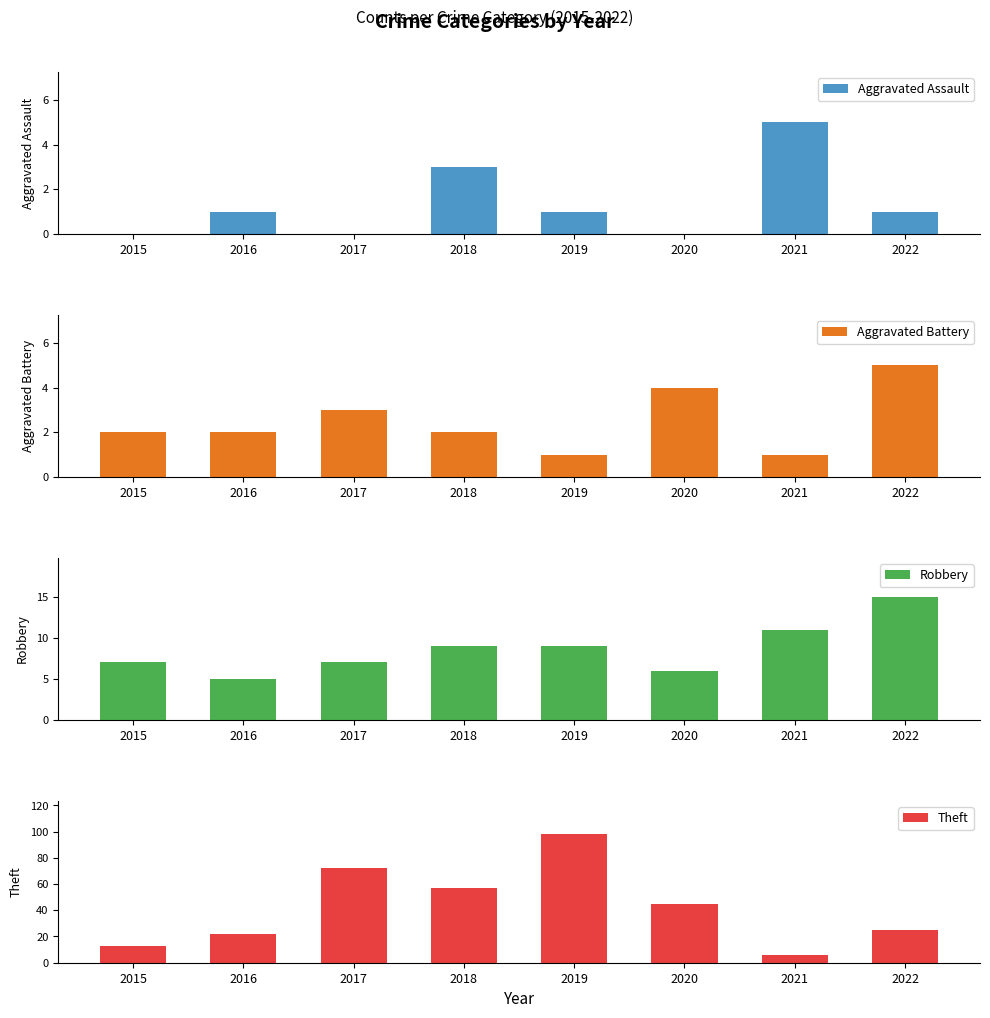

How many Robbery values are between 7 and 11?

5